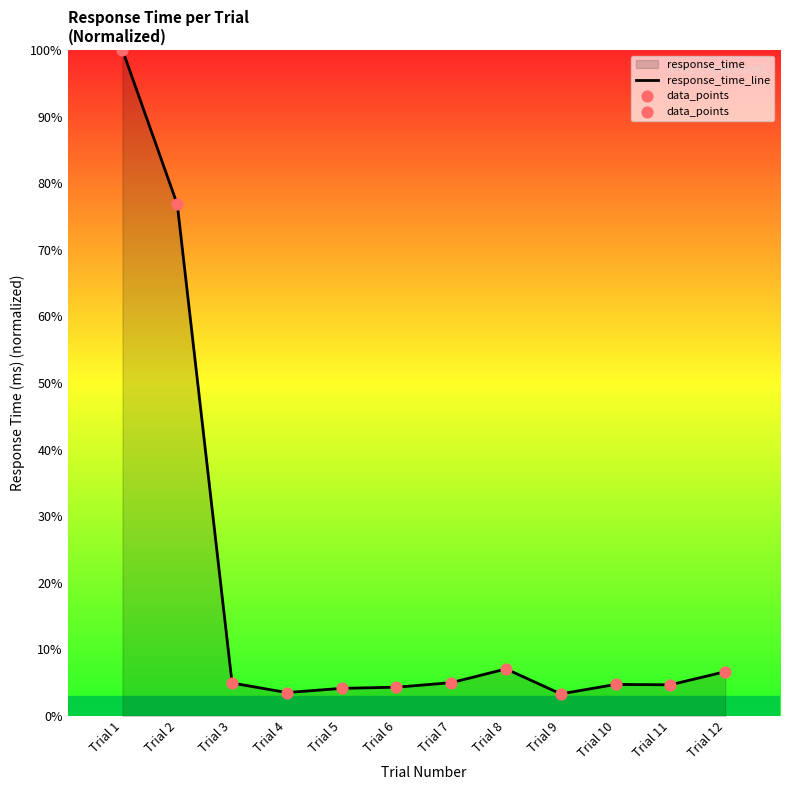

Which series reaches the maximum Y coordinate?

response_time_line